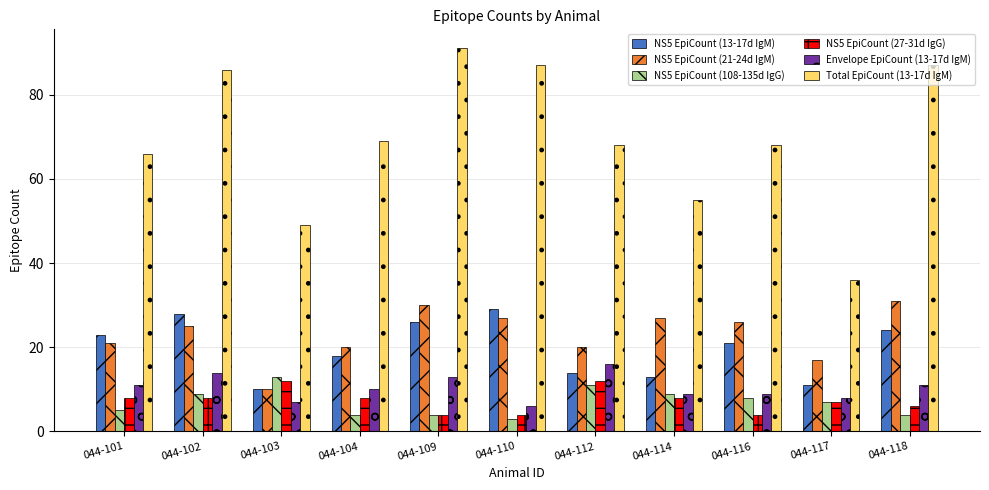

What is the difference between the NS5 EpiCount (108-135d IgG) values at 044-112 and 044-109?

7